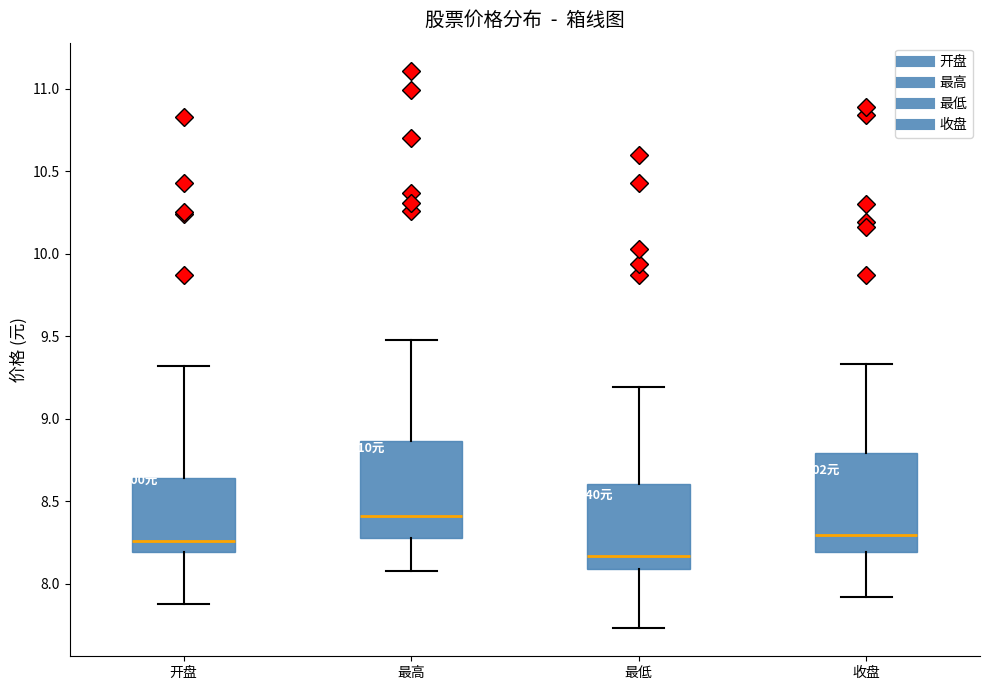

Which box has the lowest median line?

最低